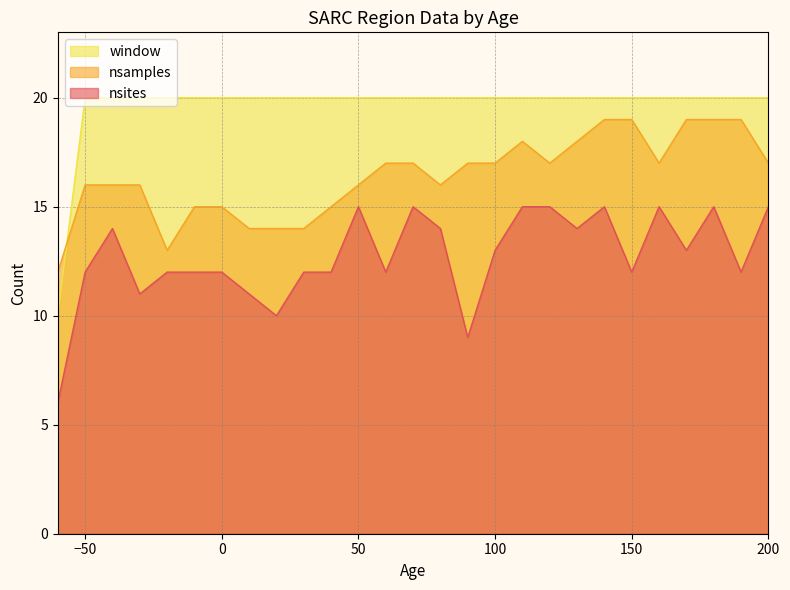

Does the chart have visible grid lines?

Yes